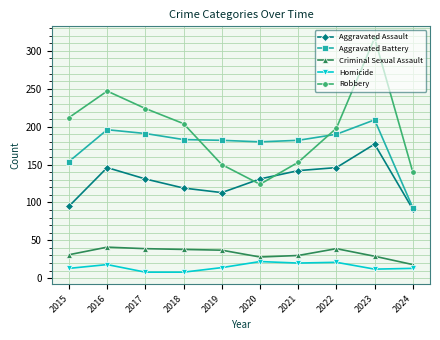

What is the lowest value of the Criminal Sexual Assault series?

18